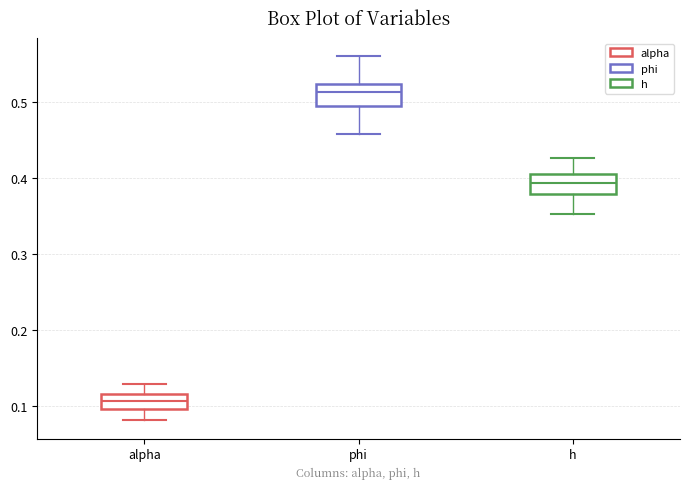

Where is the upper edge of the box for h on the y-axis? The values are not printed on the chart, so give them approximately, as read against the axis.

0.41